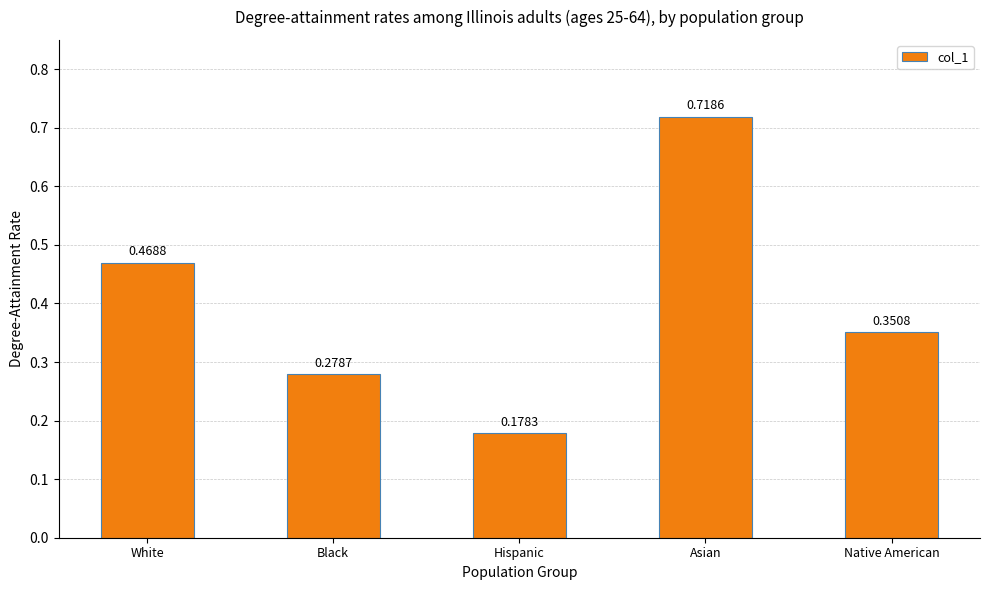

Which label corresponds to the largest value in the chart?

Asian